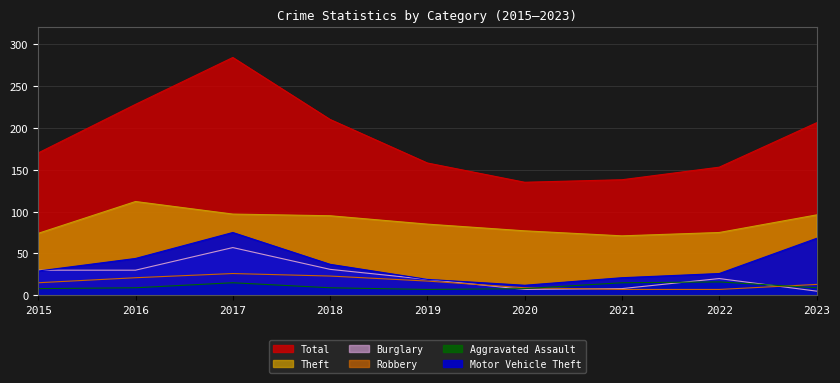

Does the chart display data point markers on the line(s)?

No